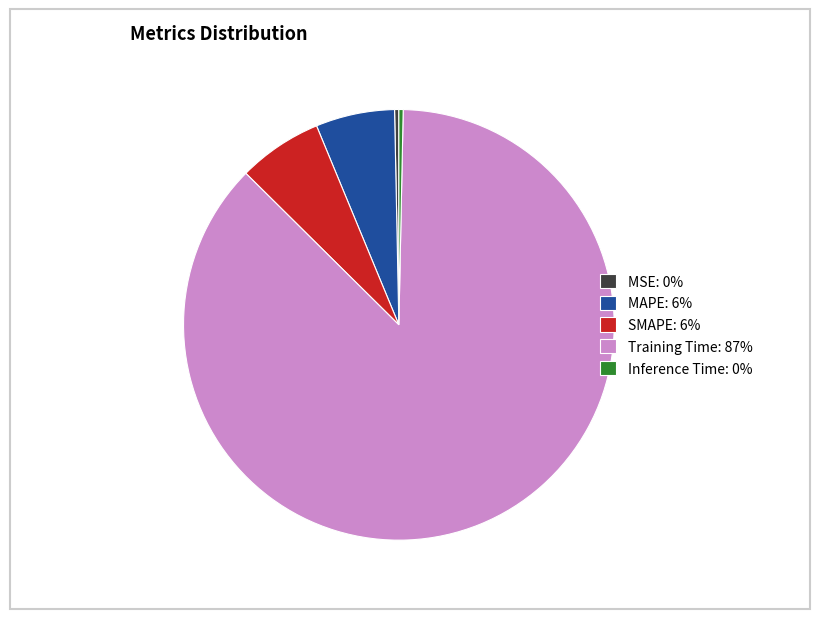

Which slice represents more than half of the pie?

Training Time